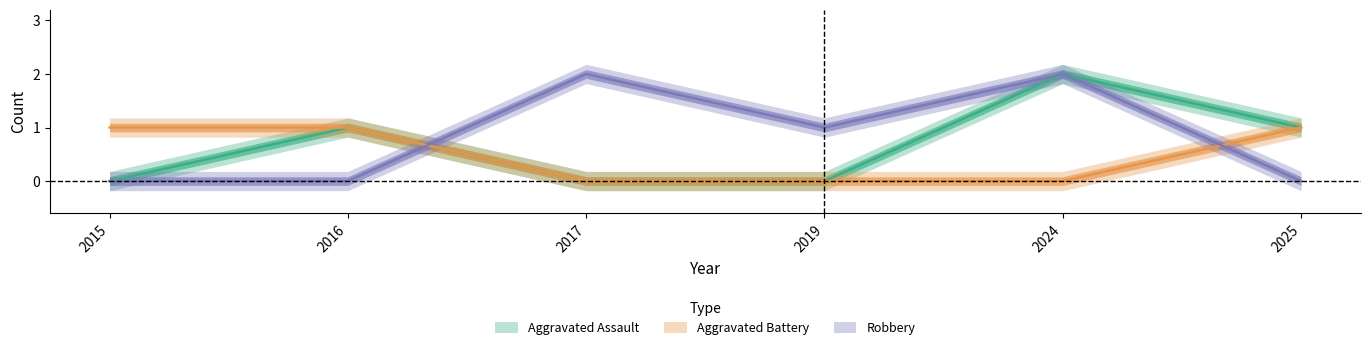

The Aggravated Assault series shows 0 at 2015. True or false?

True